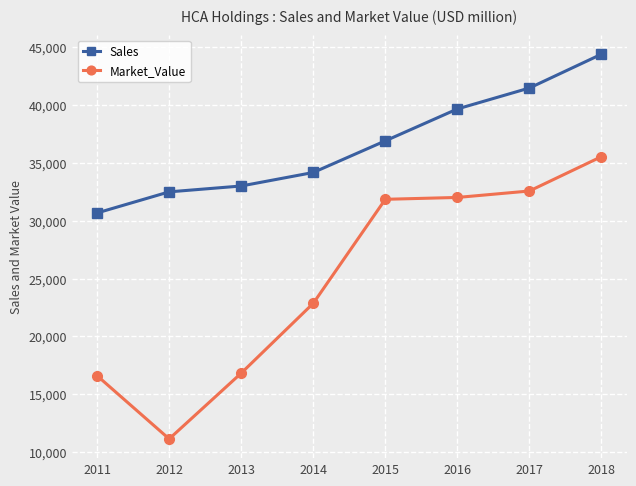

Count the number of data series in this chart.

2